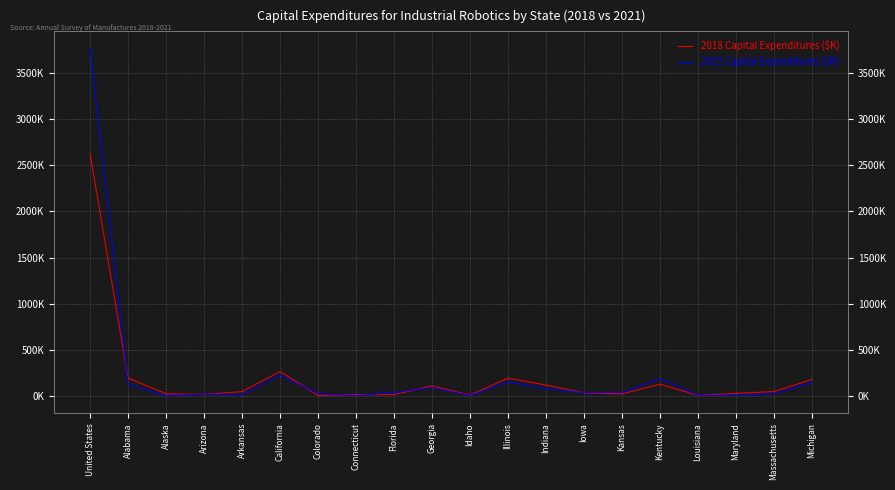

What are all the series names shown in the legend?

2018 Capital Expenditures ($K), 2021 Capital Expenditures ($K)